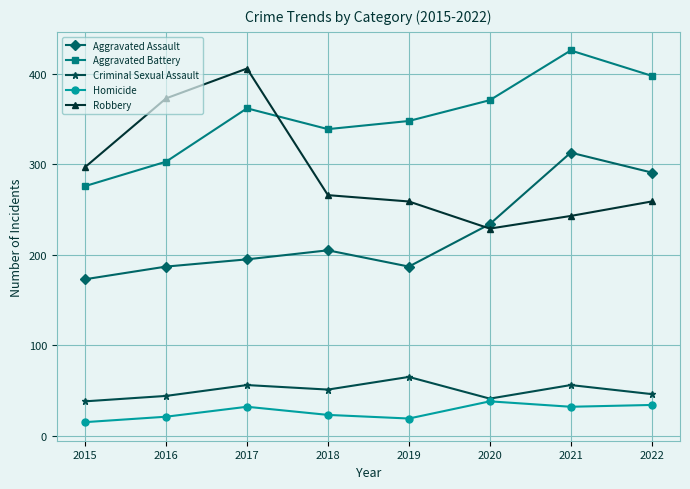

What is the spread (max minus min) of values at 2020?

333